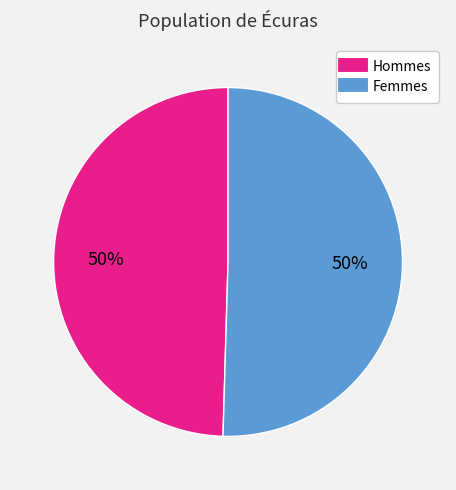

How many slices are in this pie chart?

2